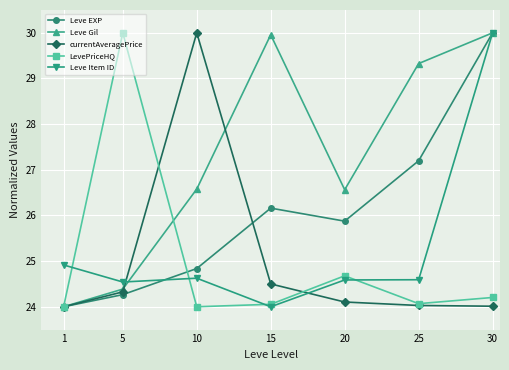

What is the difference between the second highest and minimum values in the currentAveragePrice series?

0.5